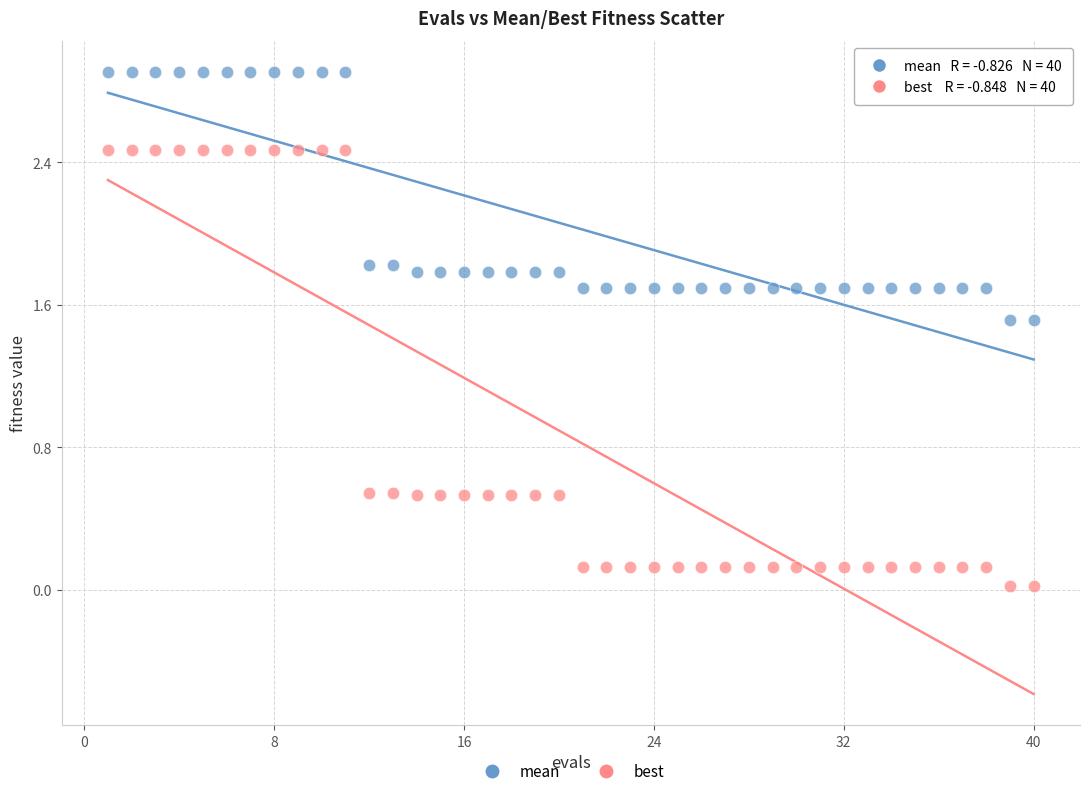

Which series contains the highest Y value?

mean